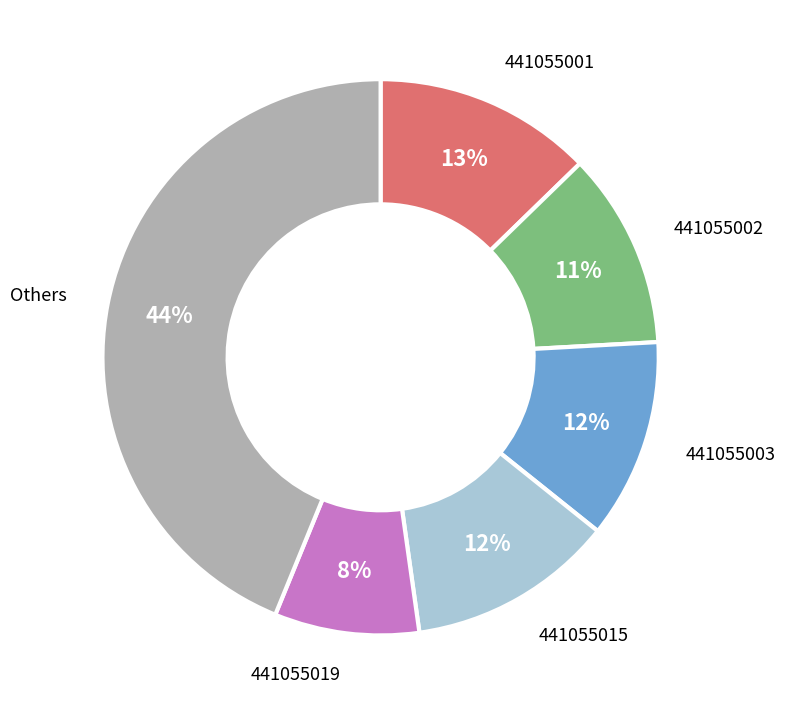

How many slices are in this pie chart?

6